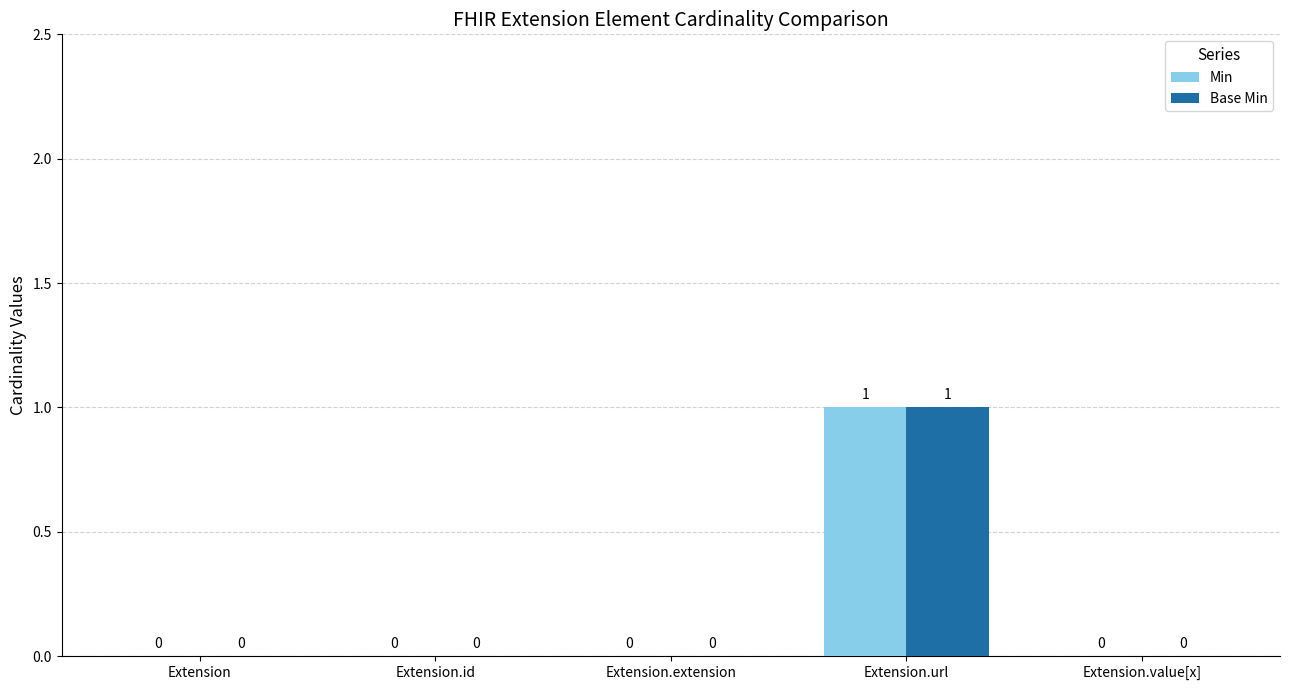

Is the value of Min at Extension.url greater than the value of Base Min at Extension.id?

Yes